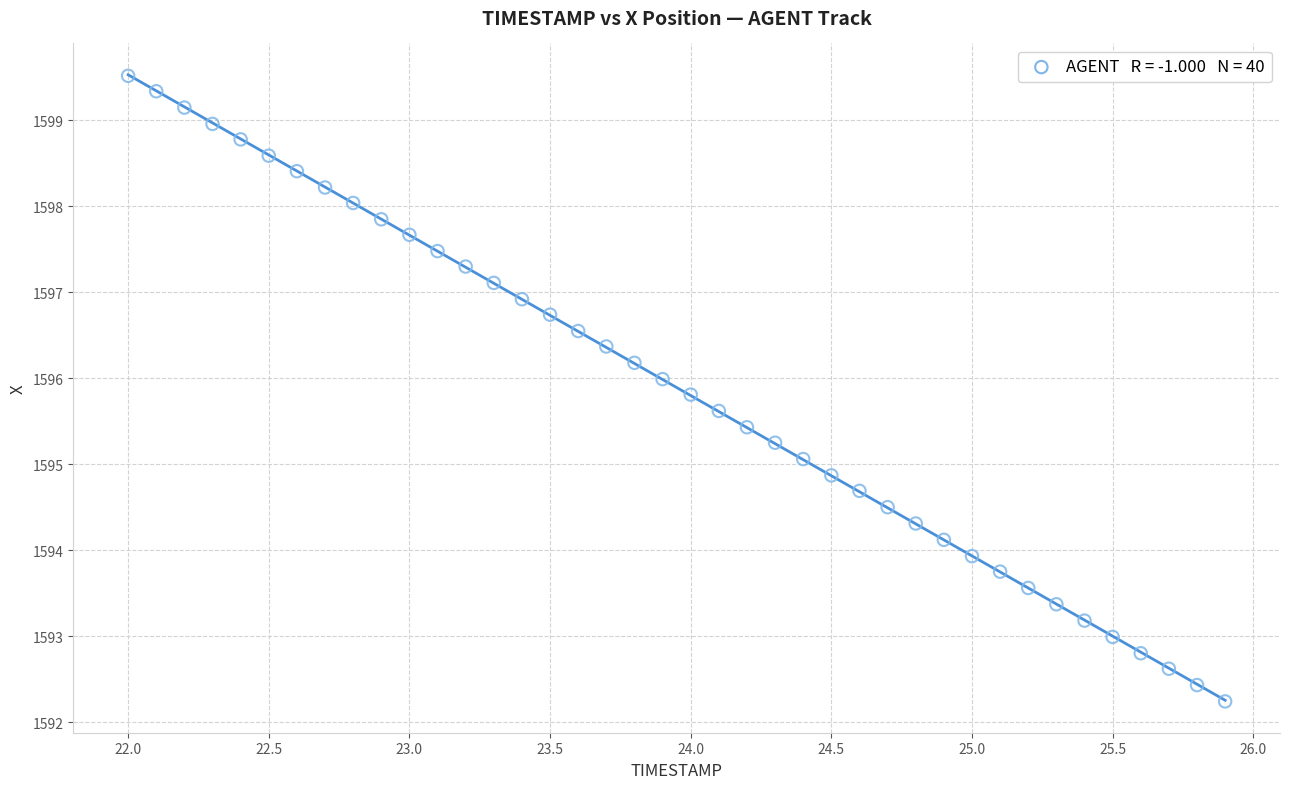

What is the range of X values (max minus min)?

3.9